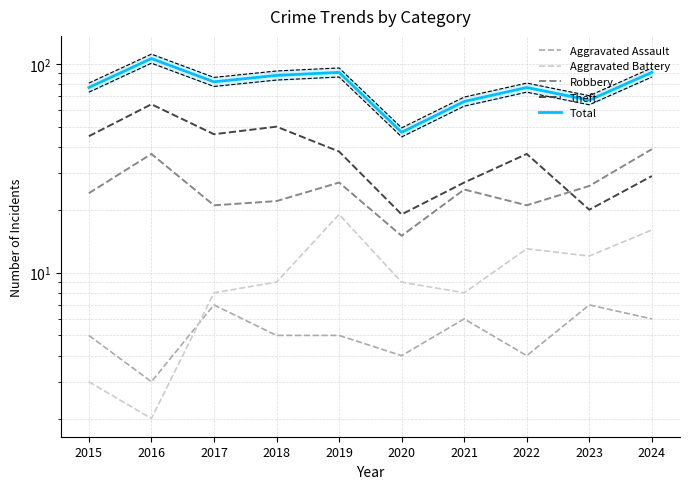

How many values in the Aggravated Battery series are below 9?

4